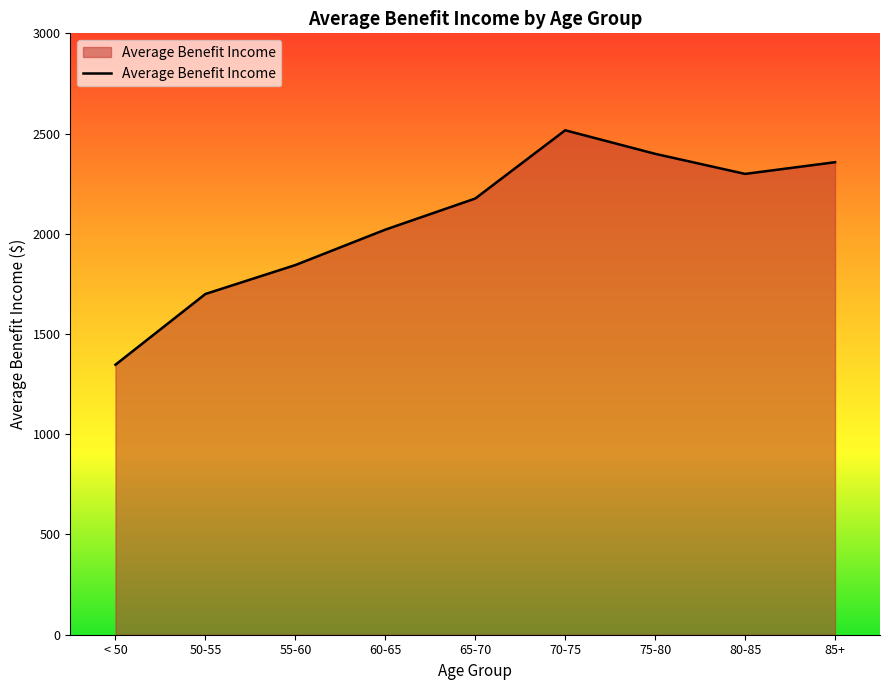

Which label corresponds to the largest value in the chart?

70-75